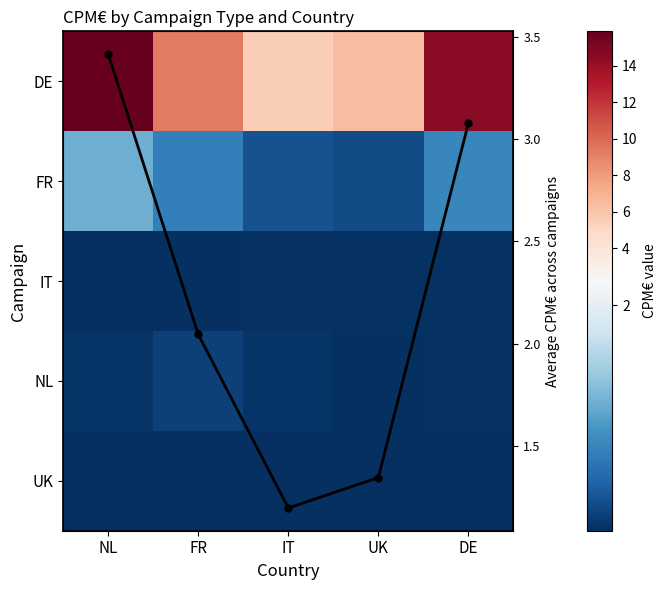

Which series has the largest total across all categories?

DE